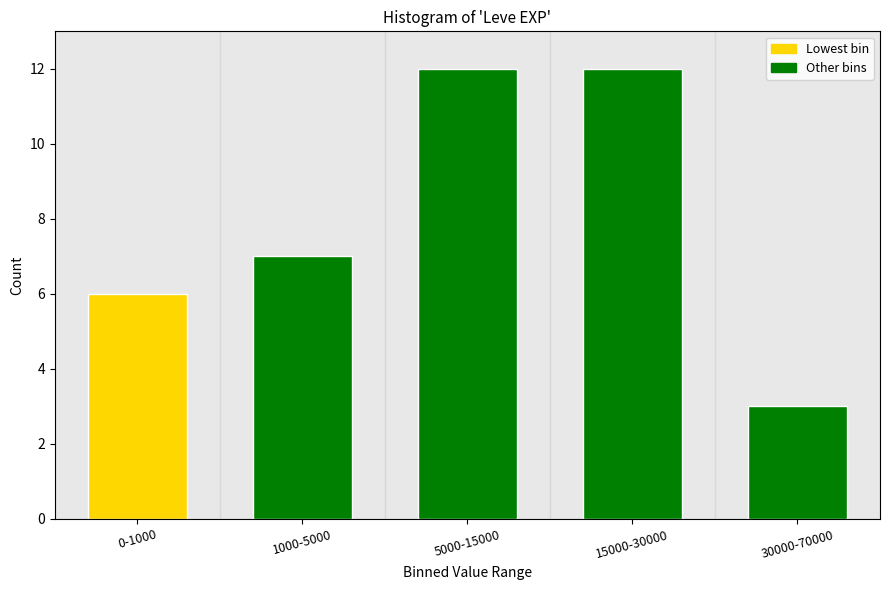

Reading left to right, what are all the values shown in this chart?

6	7	12	12	3